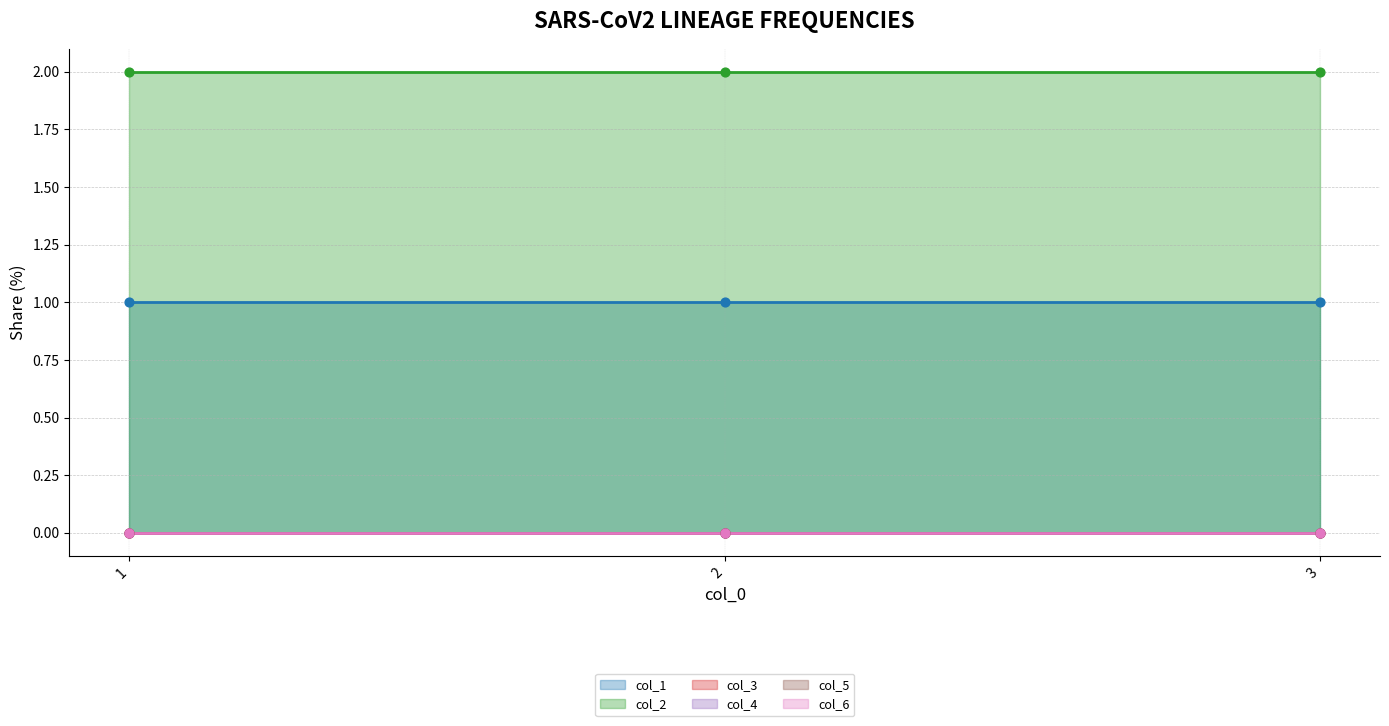

At how many categories does at least one series exceed 1?

3